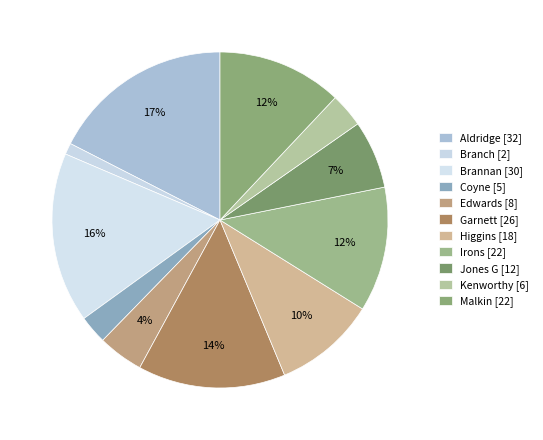

What is the largest slice in the pie chart?

Aldridge